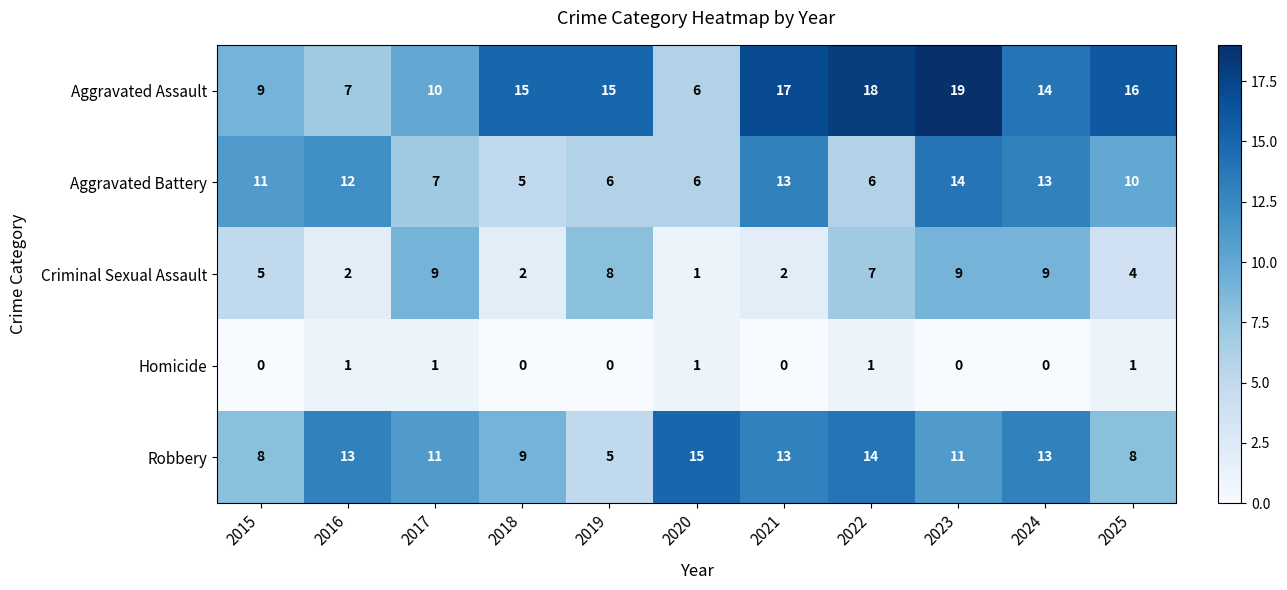

At how many categories does at least one series exceed 2?

11